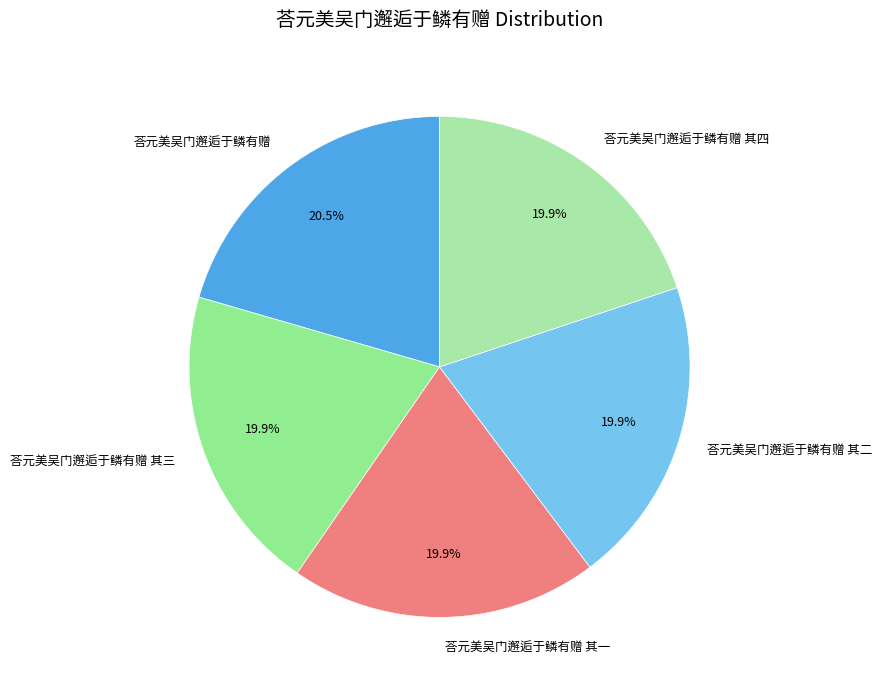

True or false: 荅元美吴门邂逅于鳞有赠 accounts for 6% of the total.

False